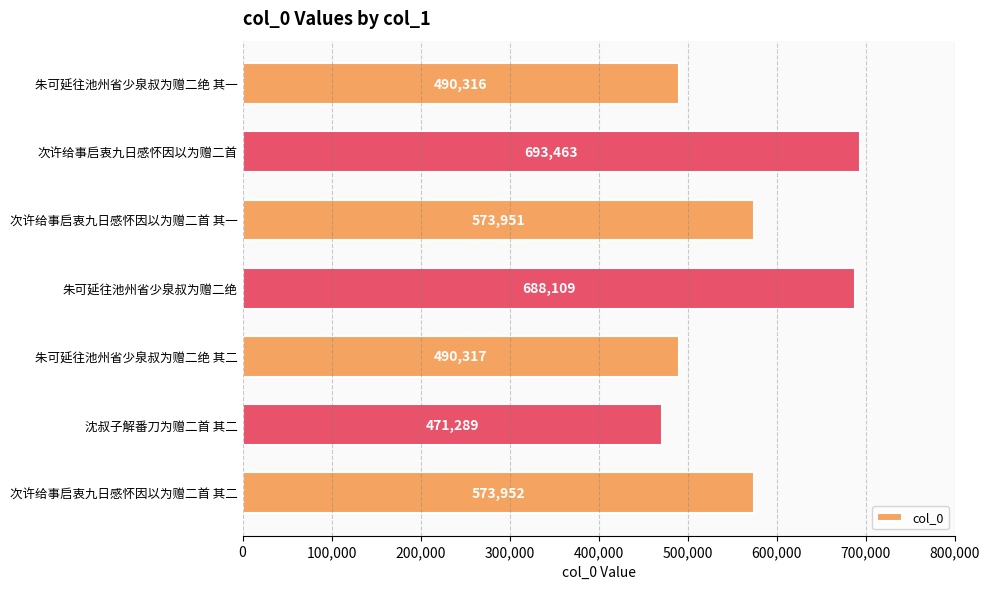

Are the bars grouped side by side (vs. stacked)?

No